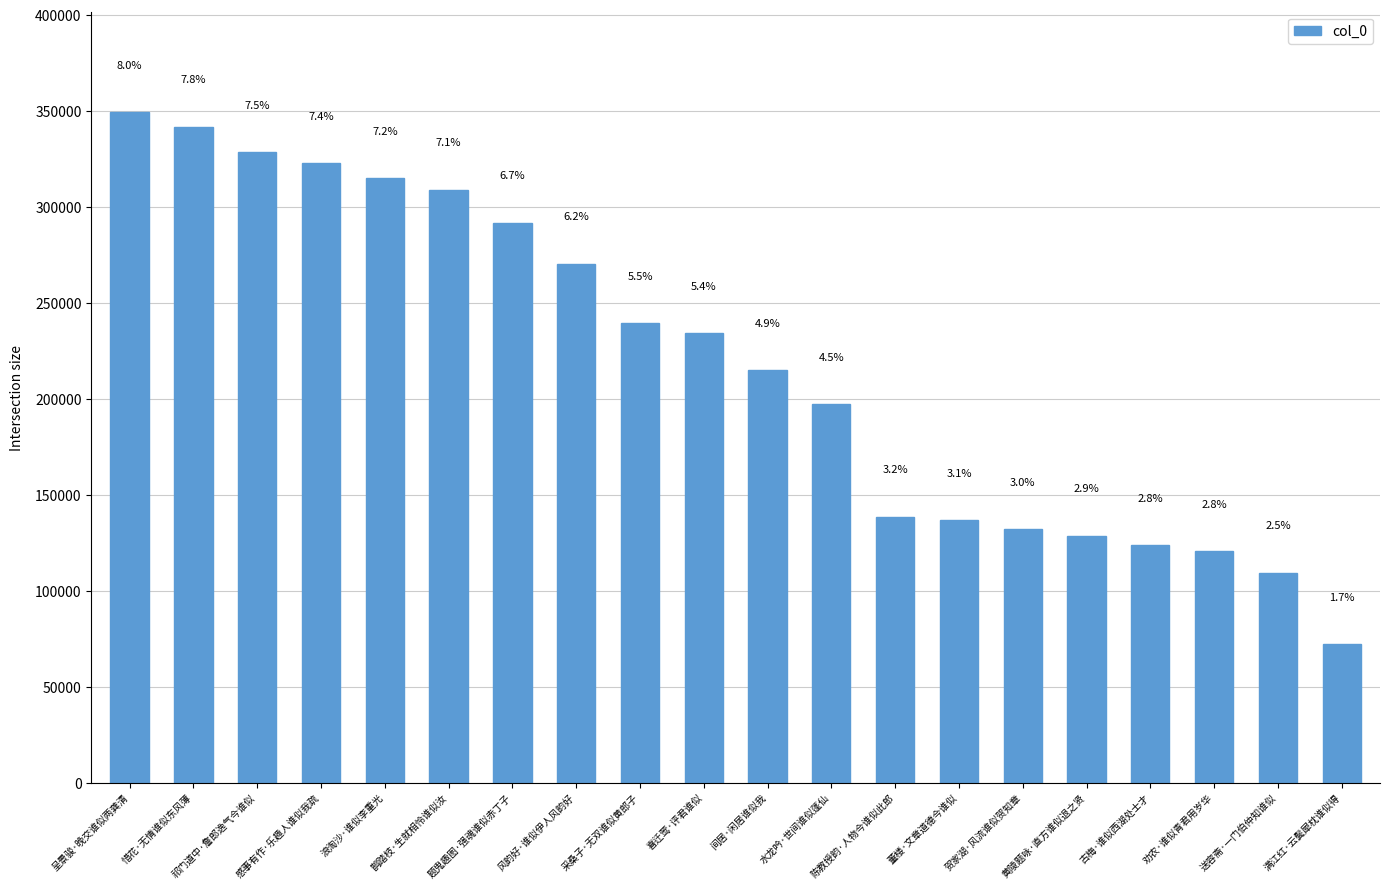

How many bars are there in total?

20